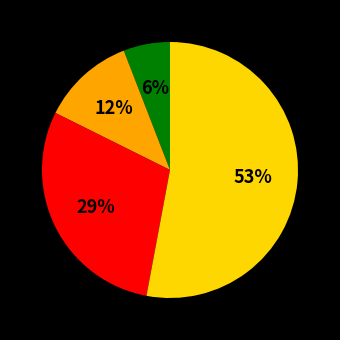

To the nearest percent, what is the average slice percentage?

25%